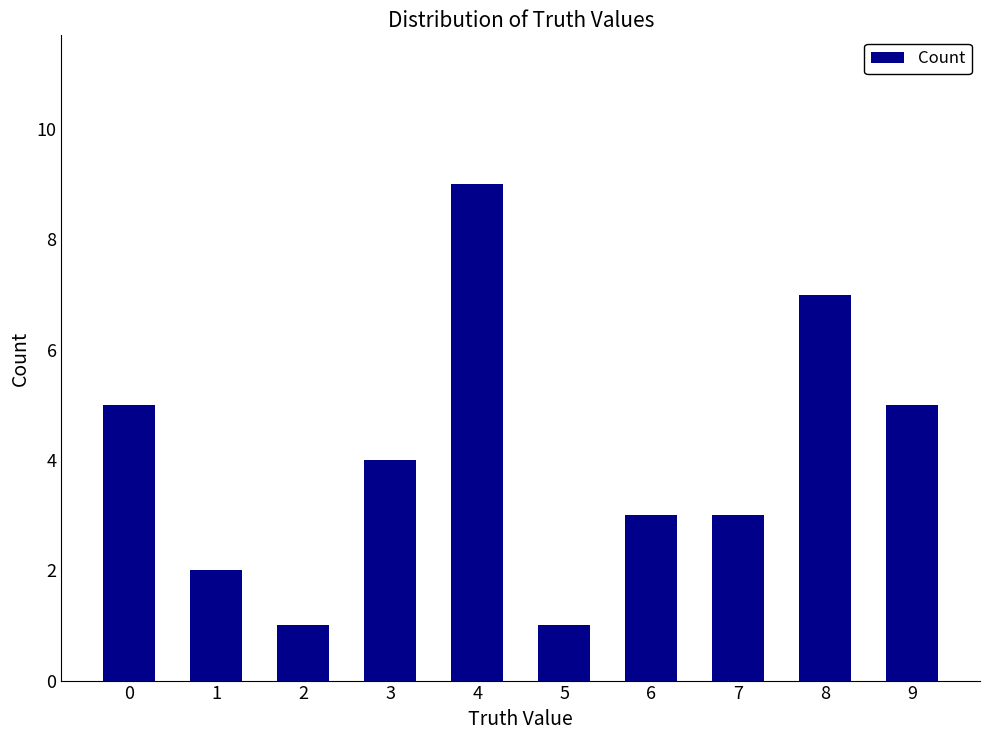

Reading right to left, transcribe all the data shown in this chart.

9=5	8=7	7=3	6=3	5=1	4=9	3=4	2=1	1=2	0=5